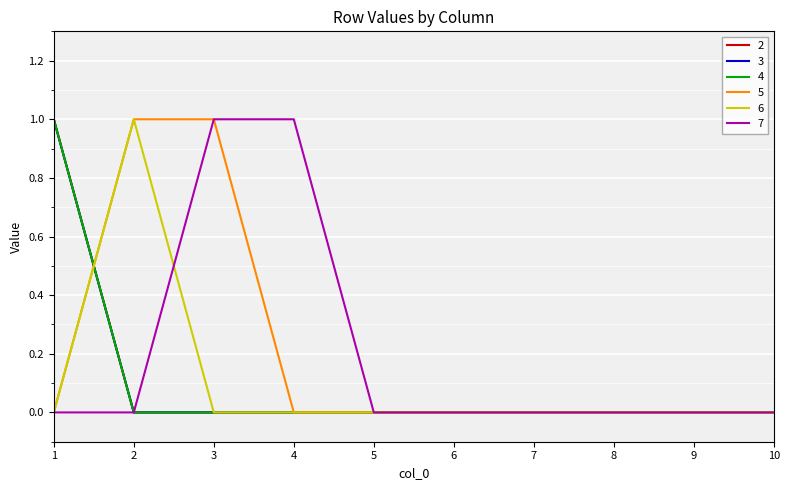

Reading left to right, extract all data points from this chart.

2: 1=1	2=0	3=0	4=0	5=0	6=0	7=0	8=0	9=0	10=0
3: 1=1	2=0	3=0	4=0	5=0	6=0	7=0	8=0	9=0	10=0
4: 1=1	2=0	3=0	4=0	5=0	6=0	7=0	8=0	9=0	10=0
5: 1=0	2=1	3=1	4=0	5=0	6=0	7=0	8=0	9=0	10=0
6: 1=0	2=1	3=0	4=0	5=0	6=0	7=0	8=0	9=0	10=0
7: 1=0	2=0	3=1	4=1	5=0	6=0	7=0	8=0	9=0	10=0